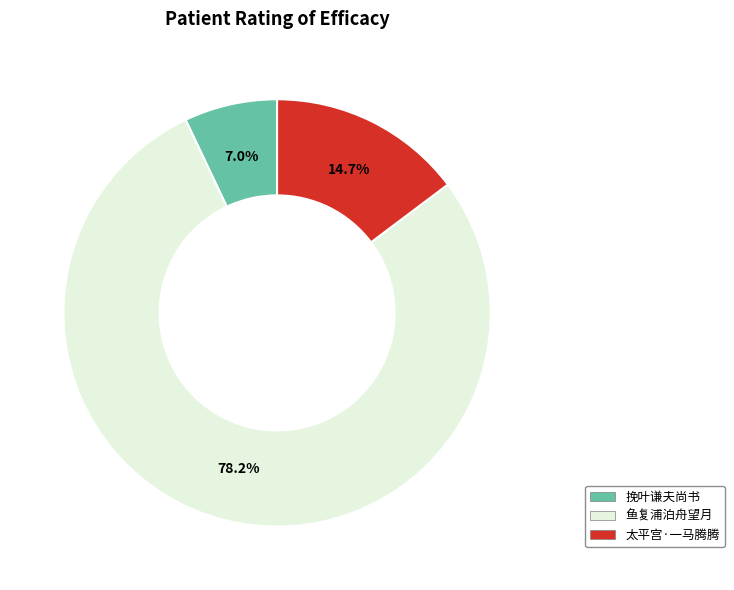

Does any single category account for the majority?

Yes